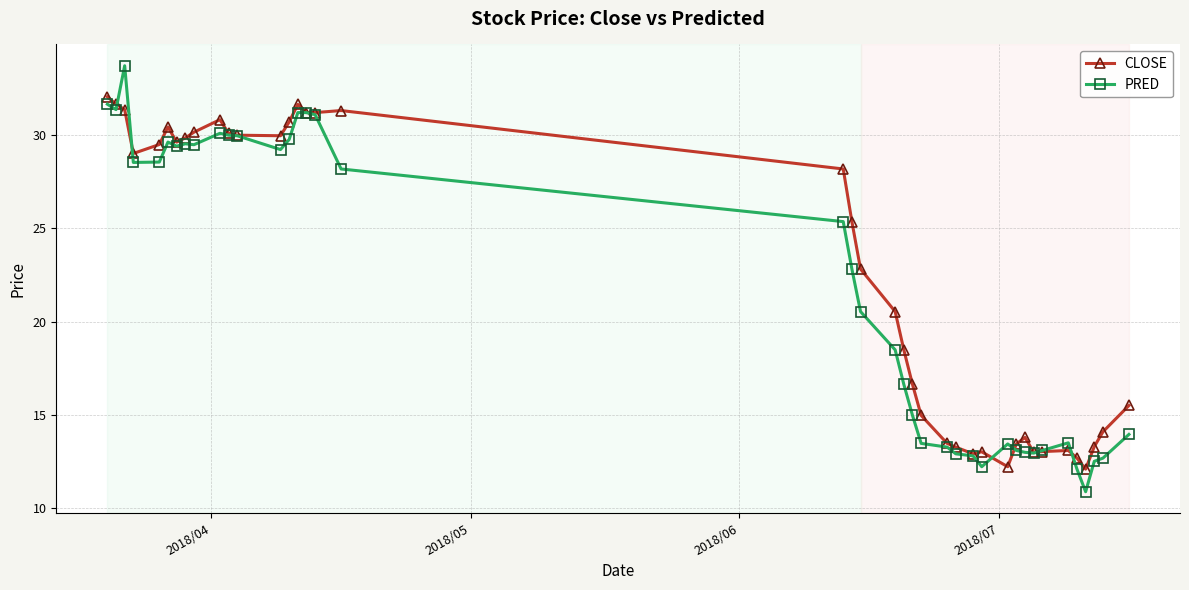

True or false: PRED has more than 2 interior local peaks.

True